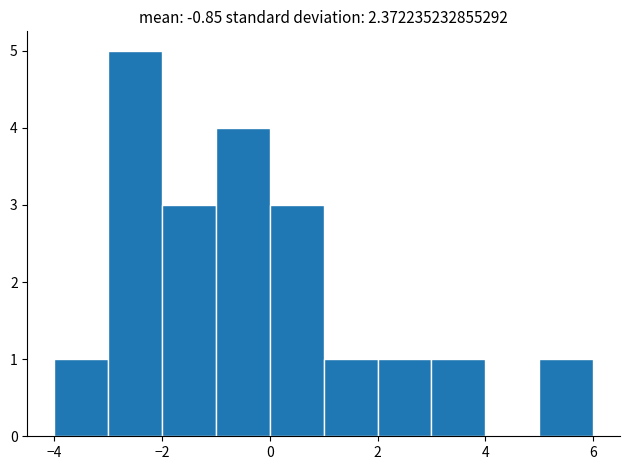

What is the height of the bar covering -3 to -2 on the x-axis? The values are not printed on the chart, so give them approximately, as read against the axis.

5